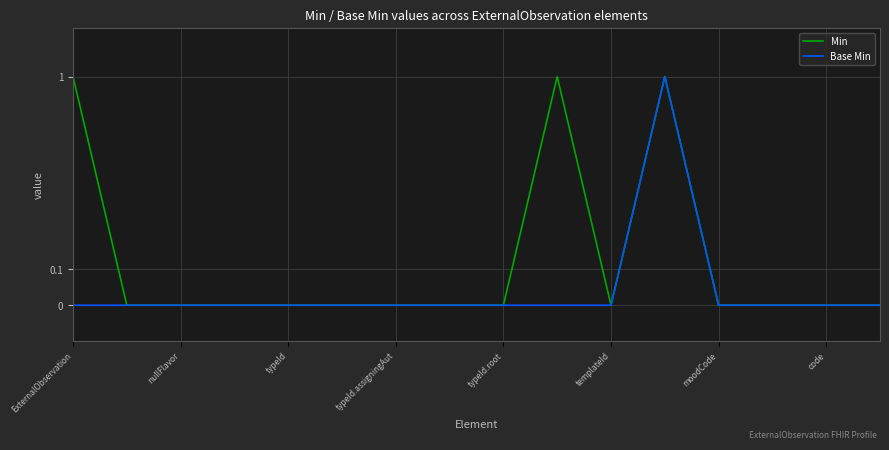

Reading right to left, what are all the values shown in this chart?

Min: 0	0	0	0	1	0	1	0	0	0	0	0	0	0	0	1
Base Min: 0	0	0	0	1	0	0	0	0	0	0	0	0	0	0	0